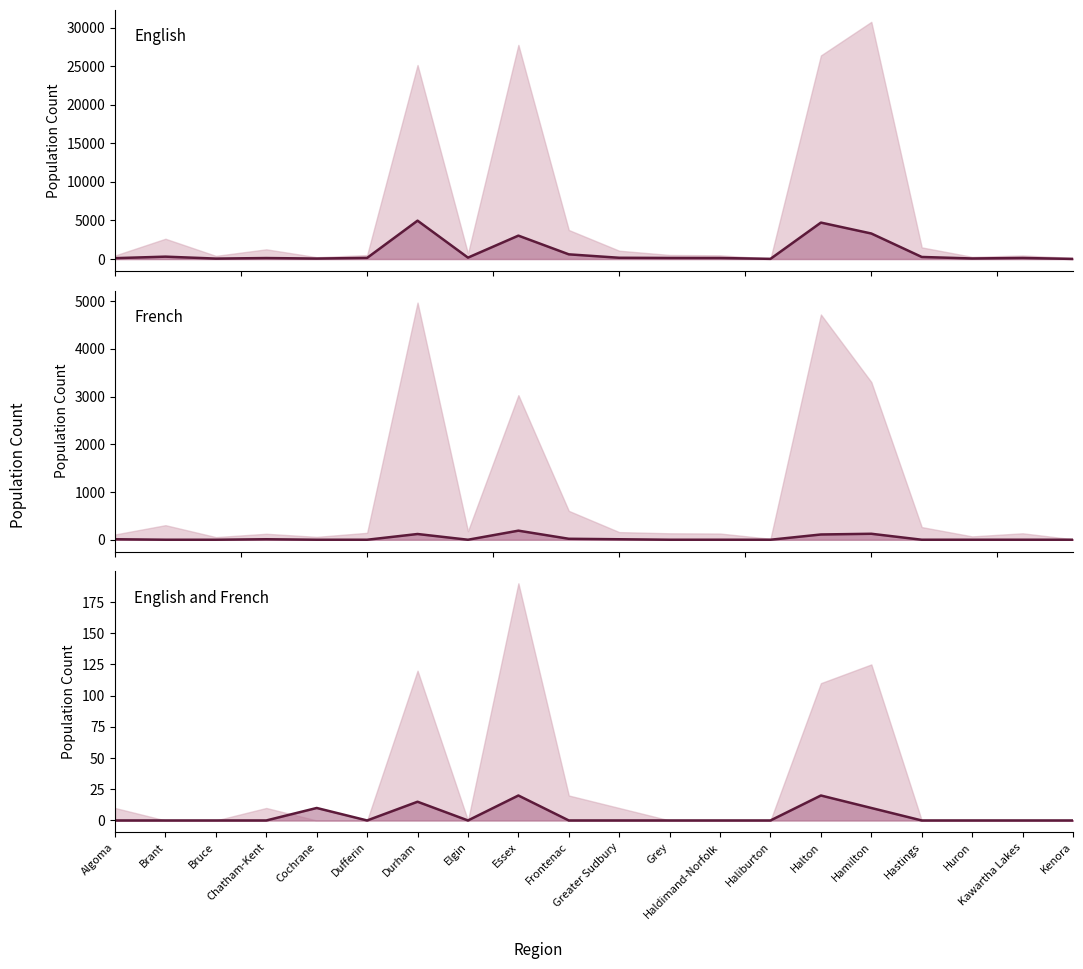

Which series has the largest total across all categories?

English (line)